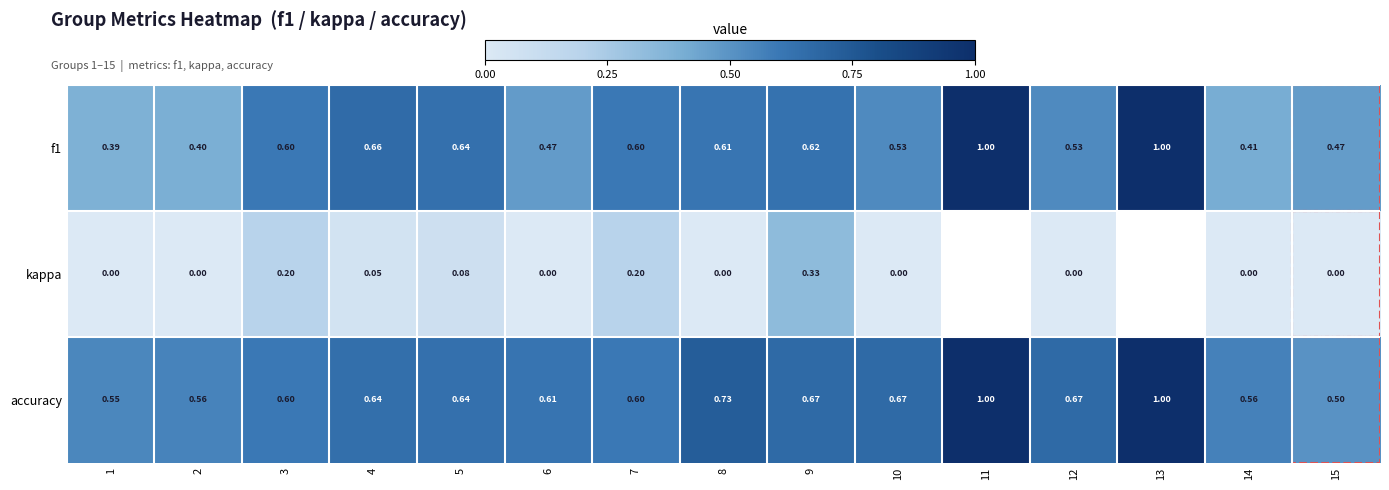

What is the total value across all series at 7?

1.4